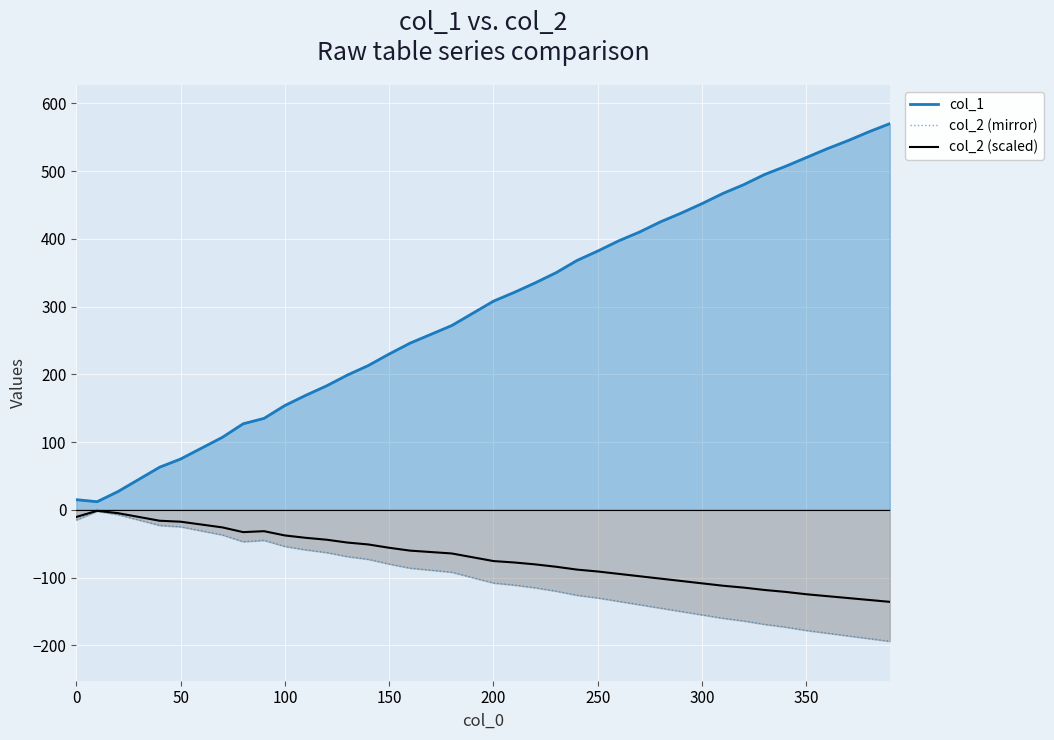

Which series has the widest spread of values?

col_1